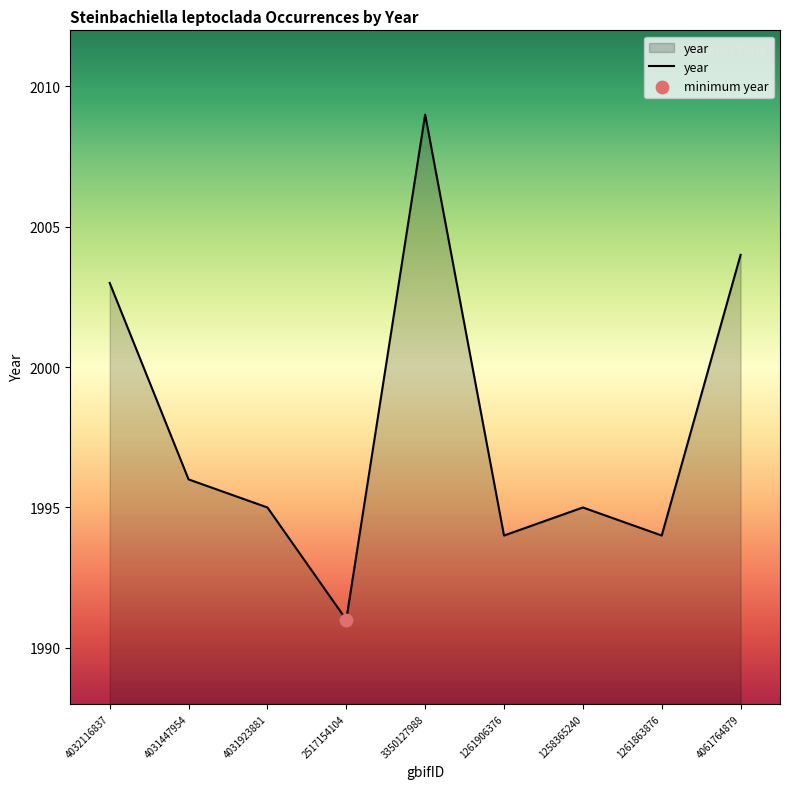

What is the change in value from 2517154104 to 3350127988?

+18